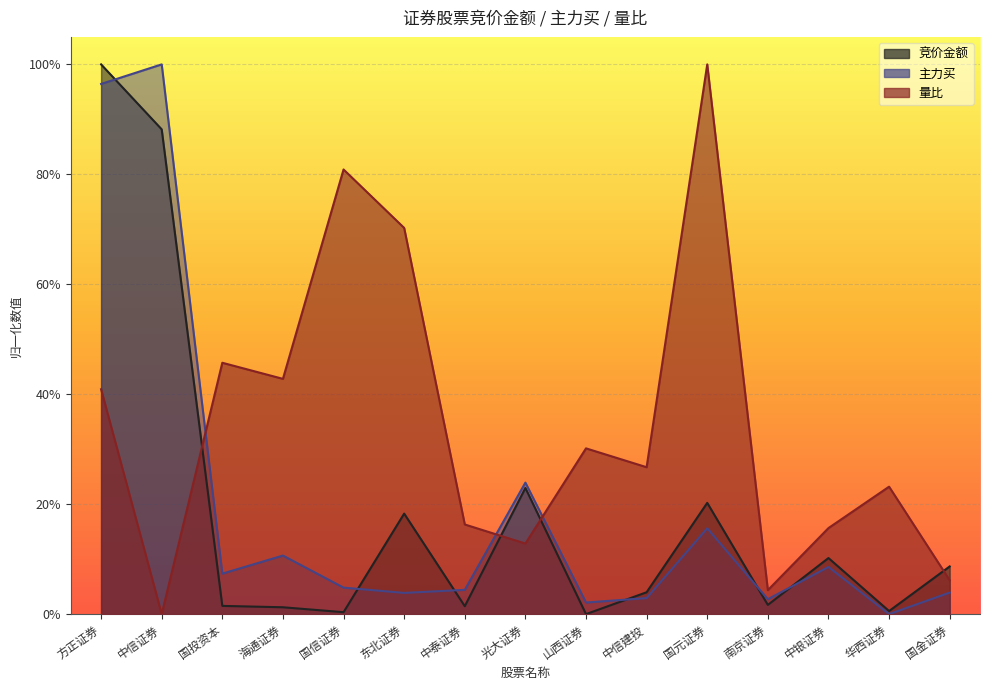

What is the highest value of the 主力买 series?

1.0